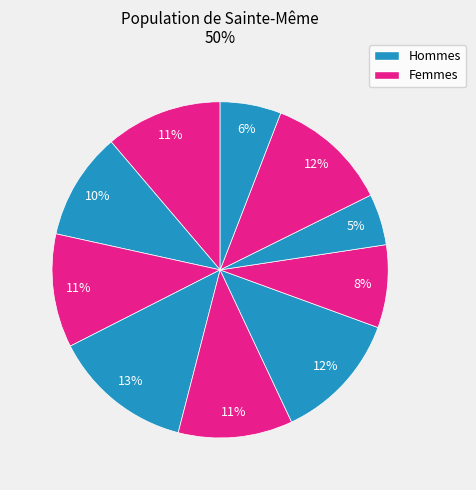

How many segments does this pie chart have?

10